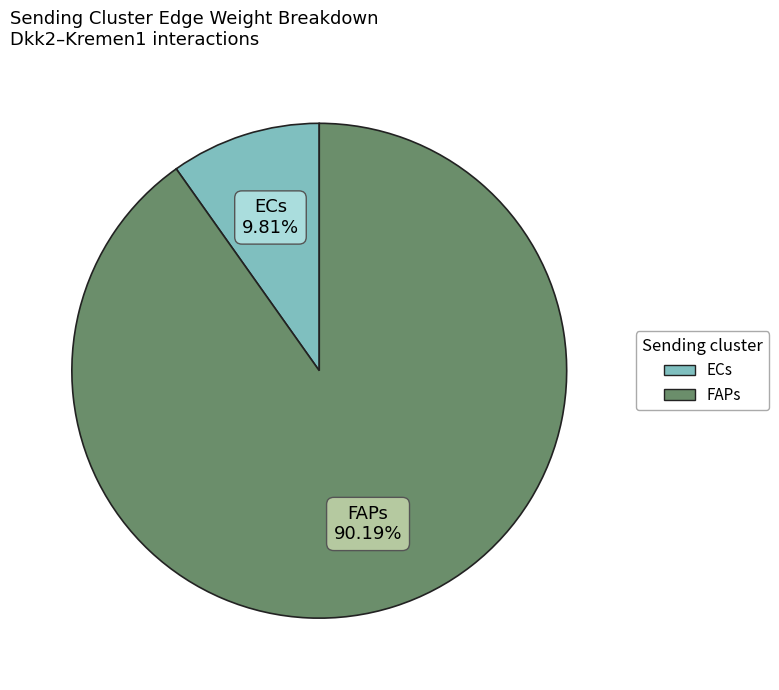

Between FAPs and ECs, which is larger?

FAPs